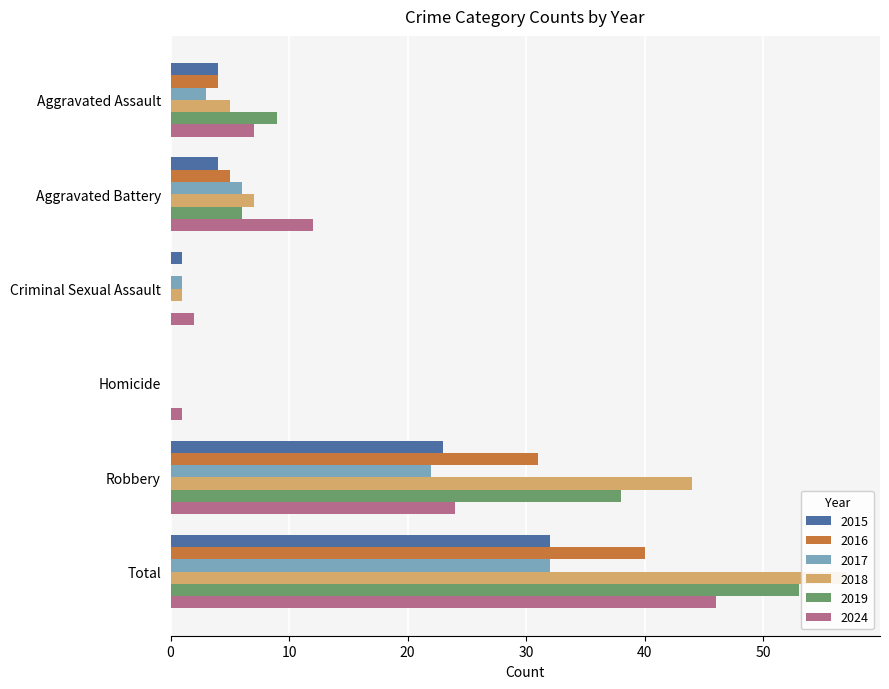

Which series has the largest range (max minus min)?

2018